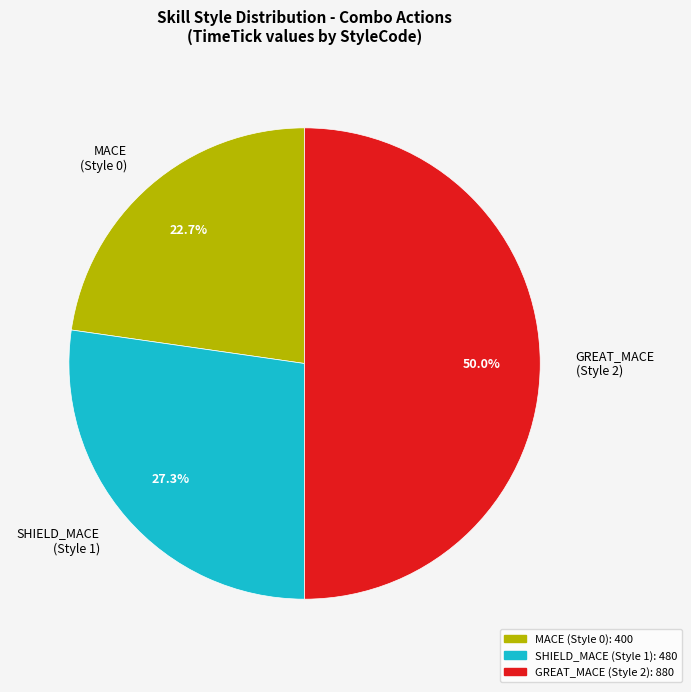

Rank the categories by value from lowest to highest.

MACE (Style 0), SHIELD_MACE (Style 1), GREAT_MACE (Style 2)